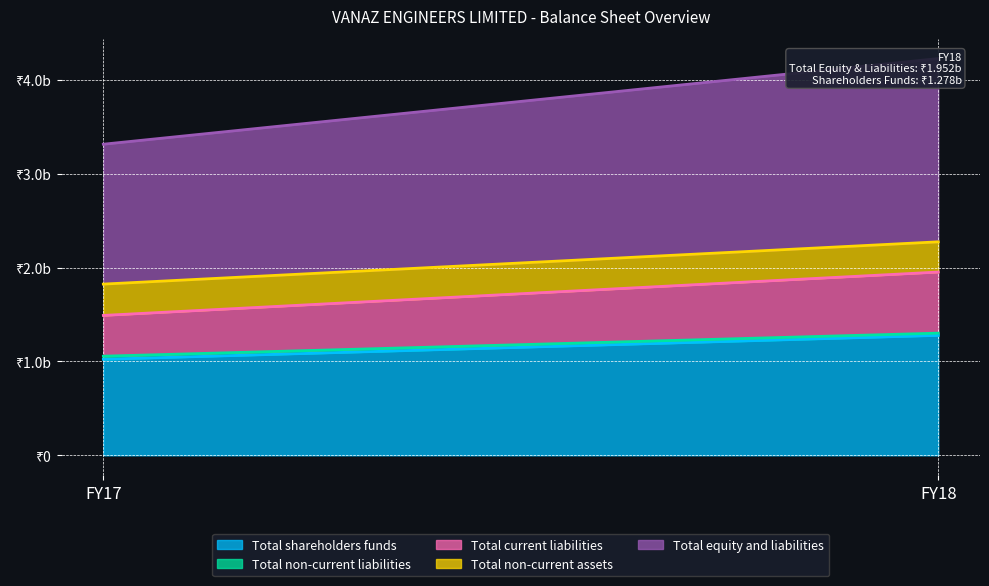

Which label corresponds to the smallest value in the chart?

FY18